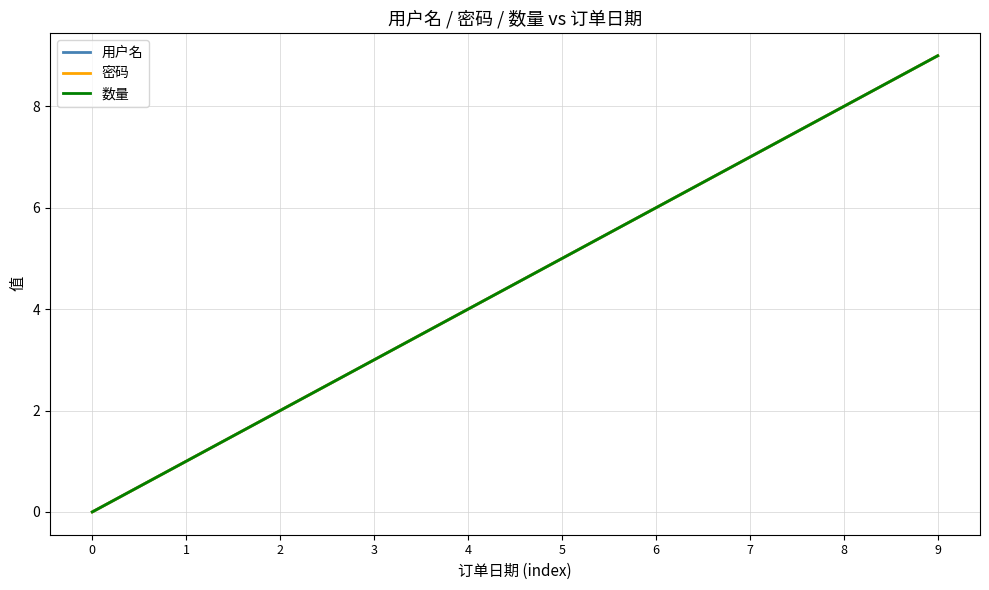

Which series has the widest spread of values?

用户名